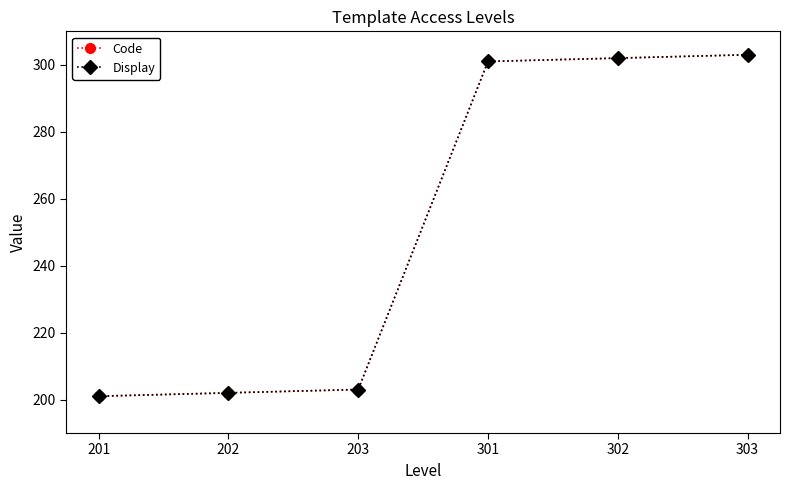

True or false: Code and Display intersect in this chart.

False